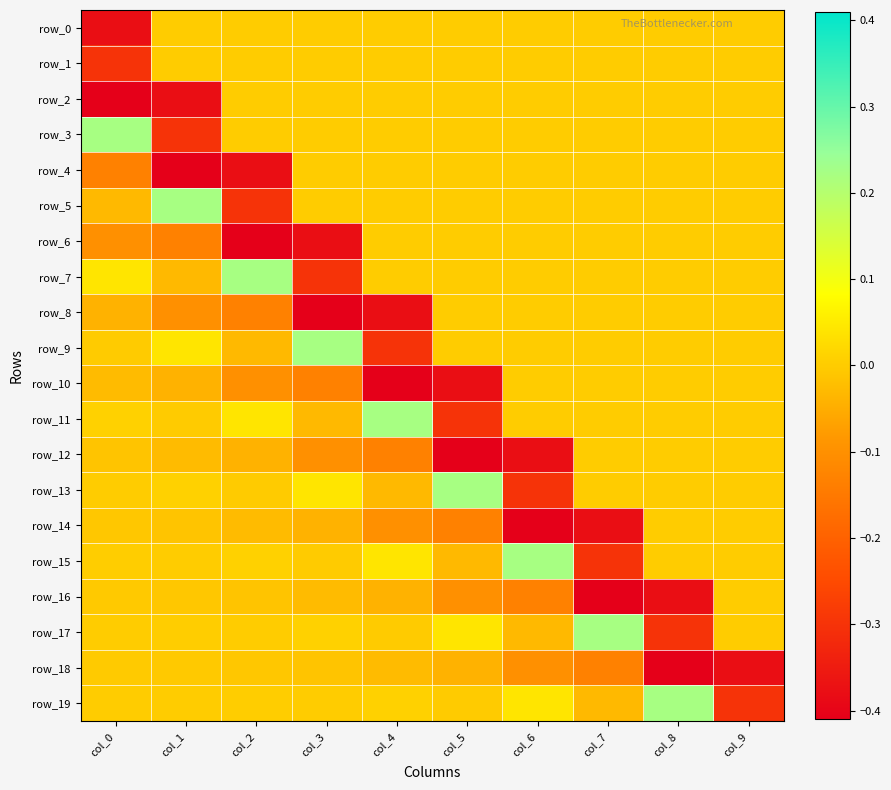

At which category is the sum across all series the highest?

col_9